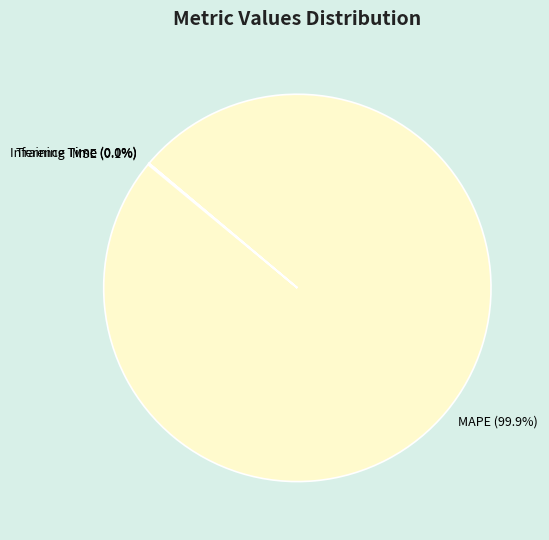

Which slice is the largest?

MAPE